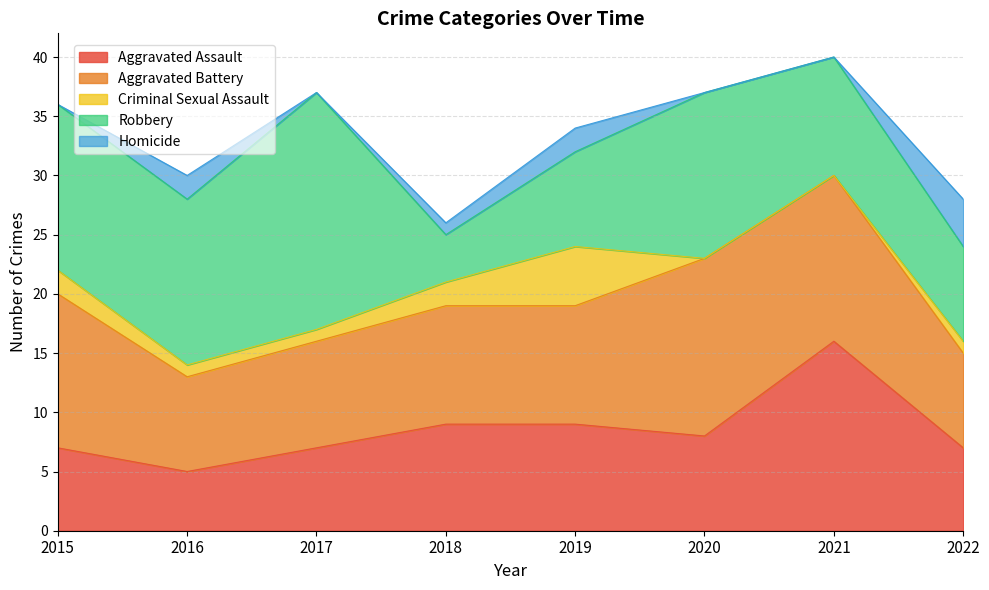

In Homicide, how many points are lower than both neighbors (excluding endpoints)?

1